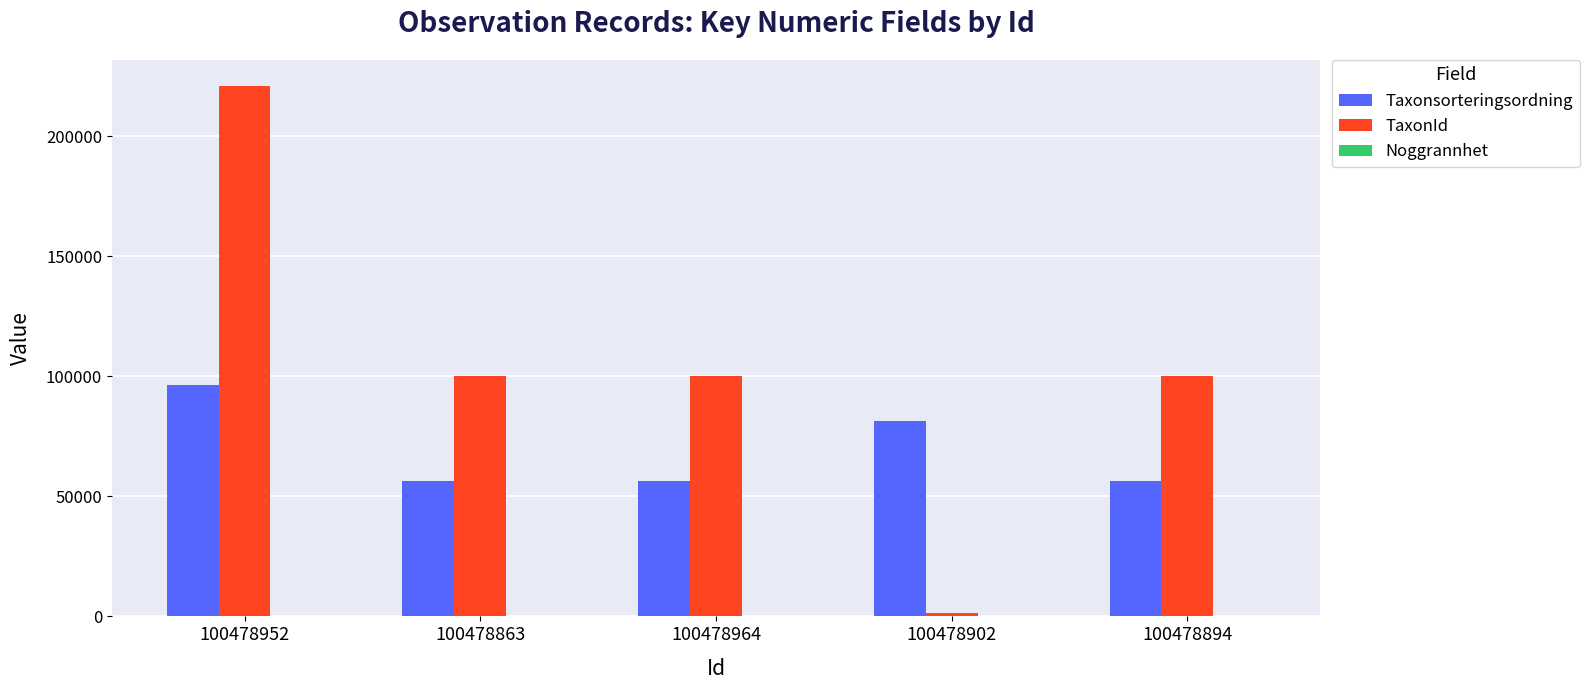

Is it true that Taxonsorteringsordning equals 24229 at 100478863?

False